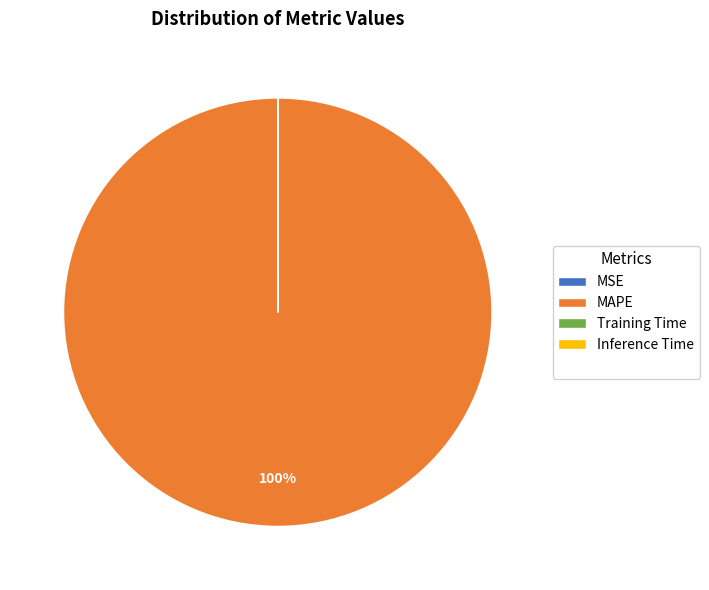

To the nearest percent, what is the difference between the largest and smallest slice percentages?

100%